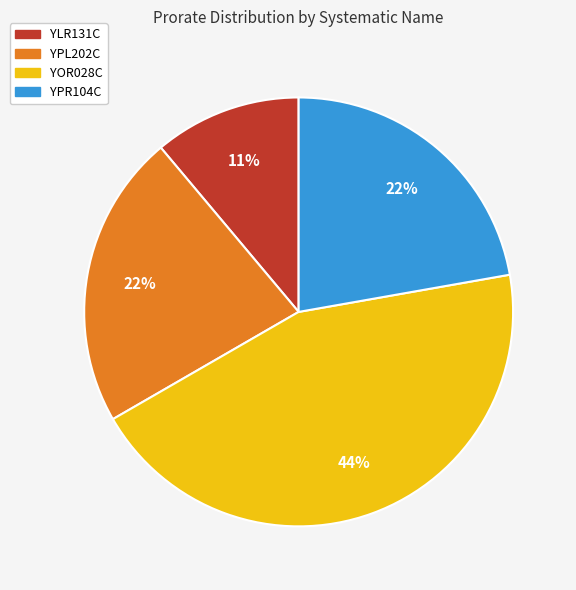

What percentage is the YPR104C slice, to the nearest percent?

22%